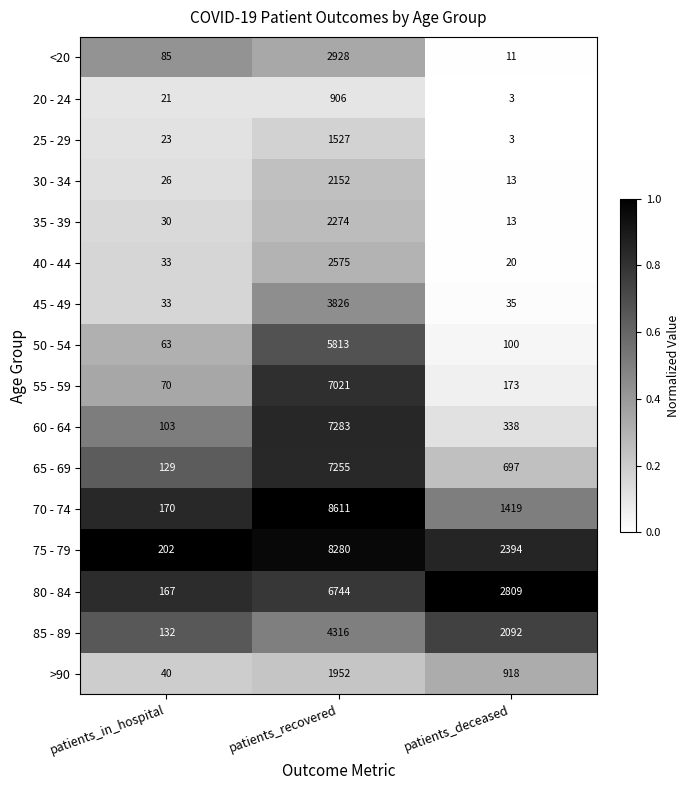

Between patients_in_hospital and patients_deceased, which series saw the biggest shift?

80 - 84